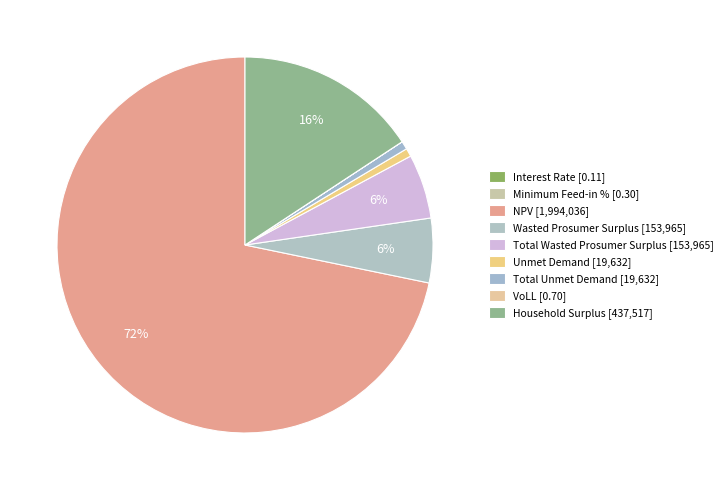

The Wasted Prosumer Surplus slice represents 11% of the pie. True or false?

False